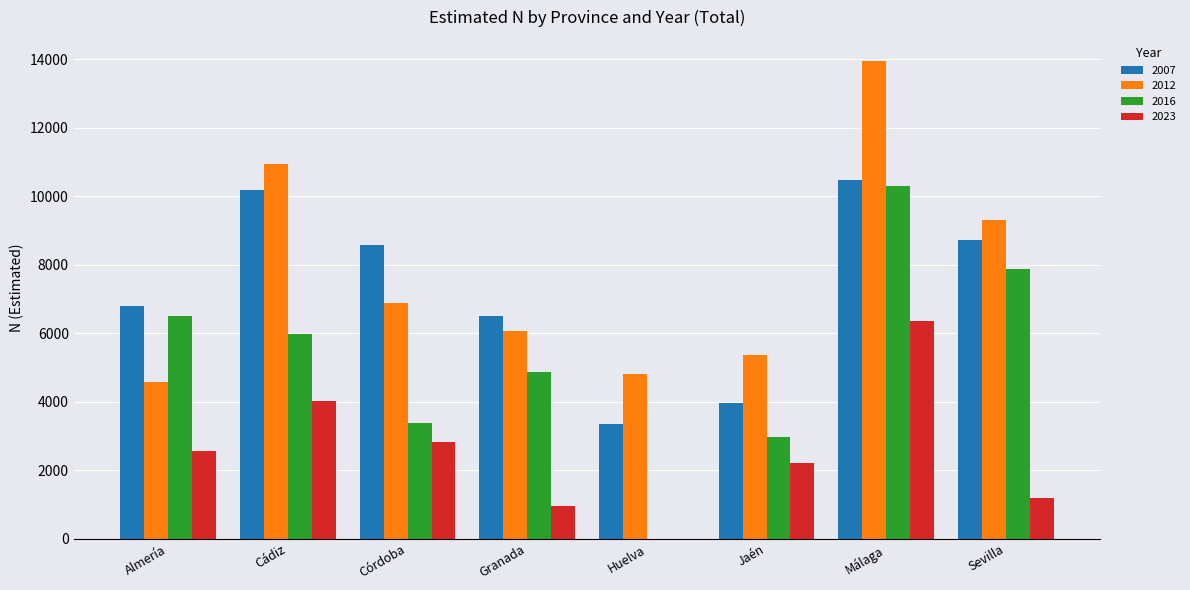

What are all the series names shown in the legend?

2007, 2012, 2016, 2023